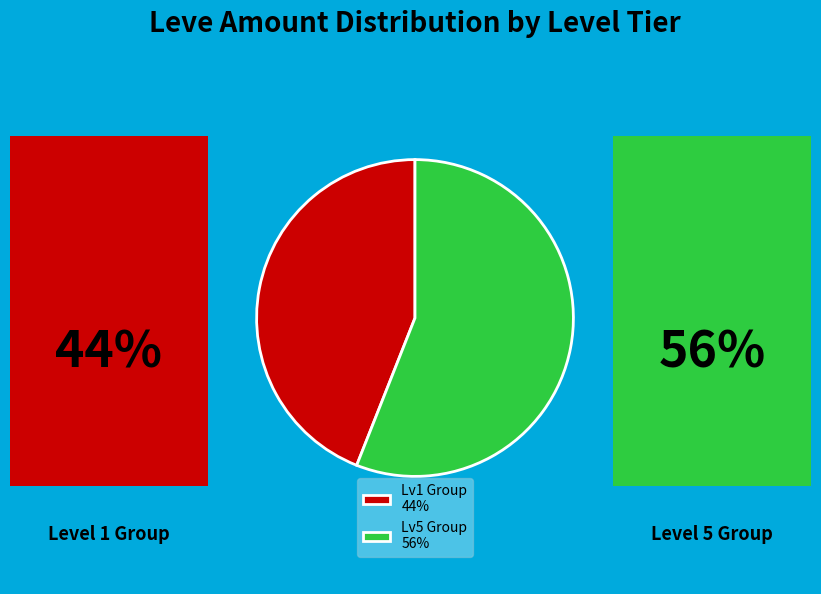

What is the ratio of the value at Lv5 Group 56% to the value at Lv1 Group 44%?

1.3